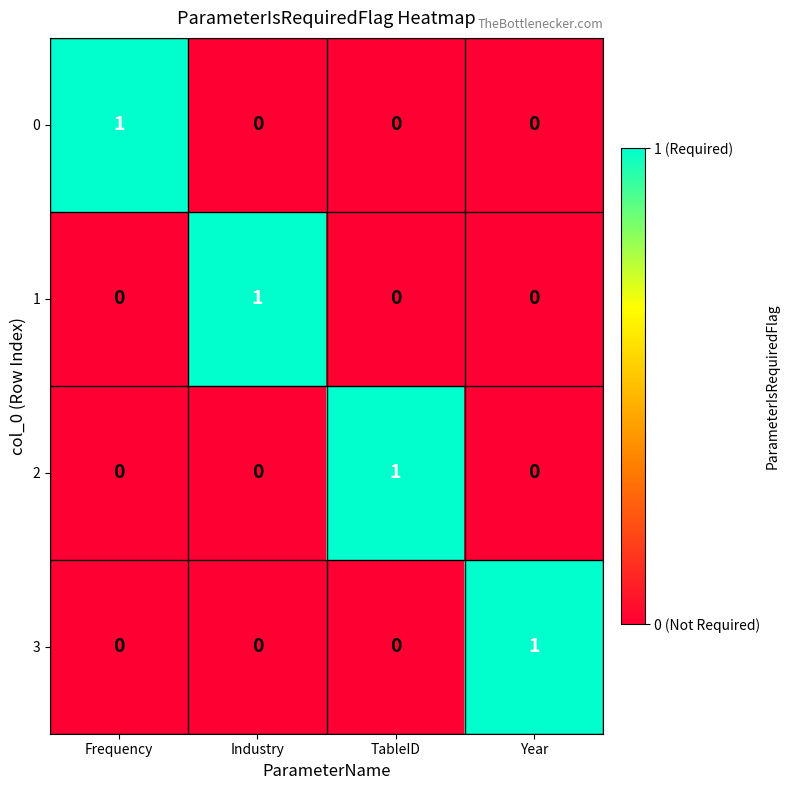

How many positive values does the 2 series have?

1